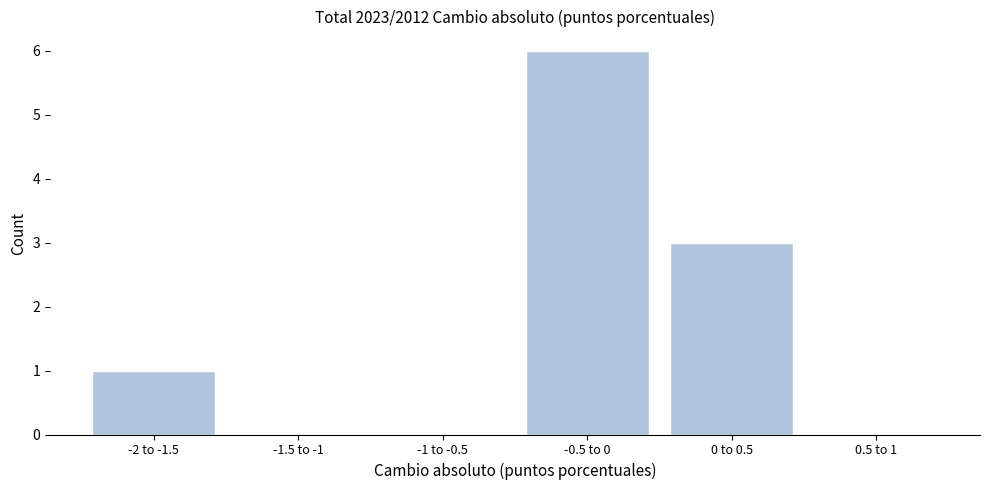

Reading left to right, transcribe all the data shown in this chart.

-2 to -1.5=1	-1.5 to -1=0	-1 to -0.5=0	-0.5 to 0=6	0 to 0.5=3	0.5 to 1=0